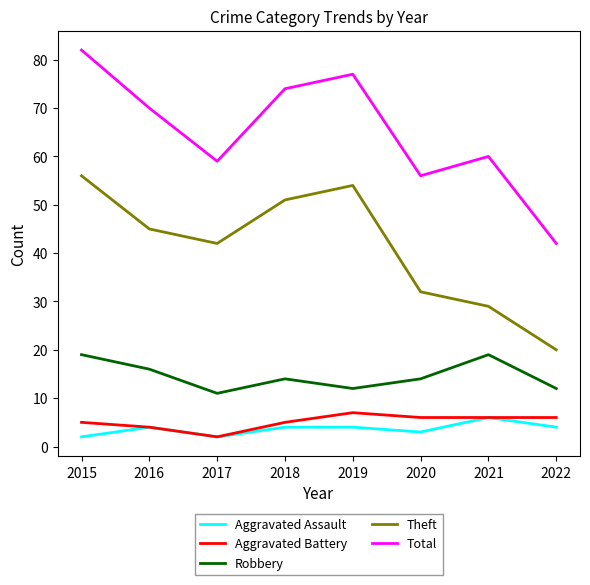

What value does the Aggravated Assault series have at 2021?

6